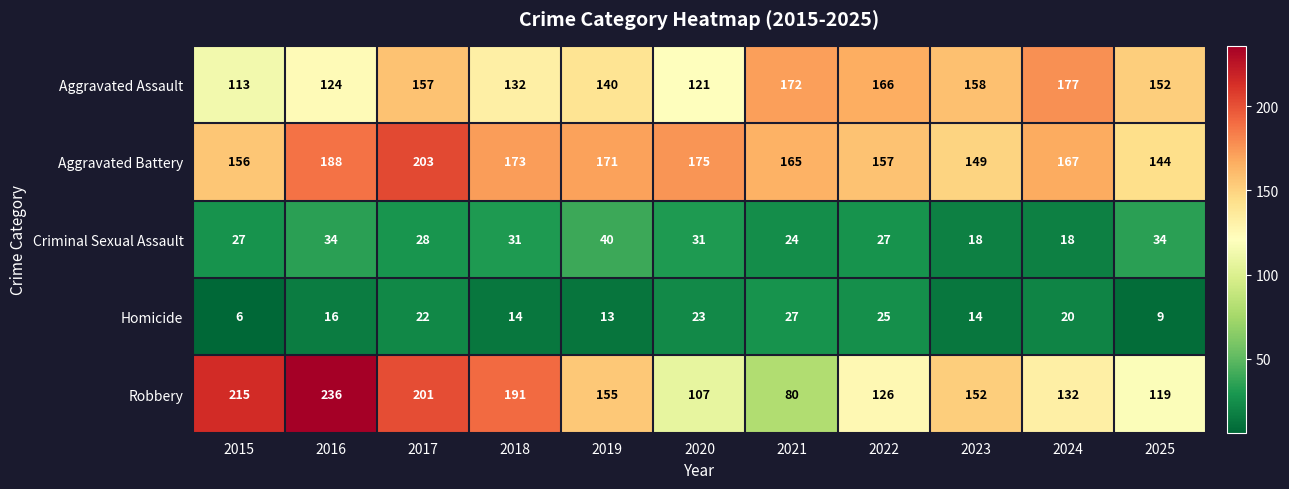

What is the sum of the Aggravated Assault values at 2015 and 2020?

234